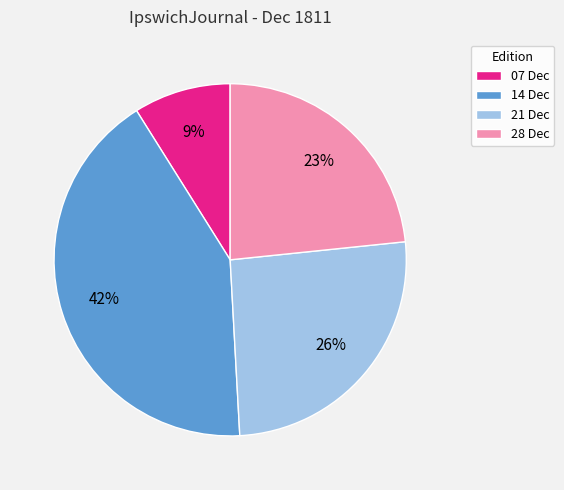

Does any single category account for the majority?

No